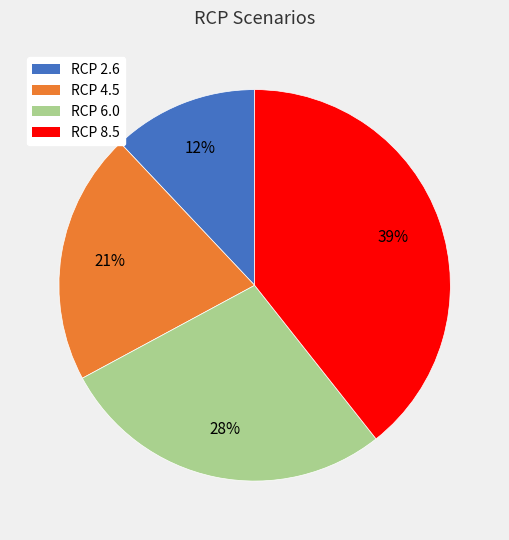

The RCP 8.5 slice represents 30% of the pie. True or false?

False